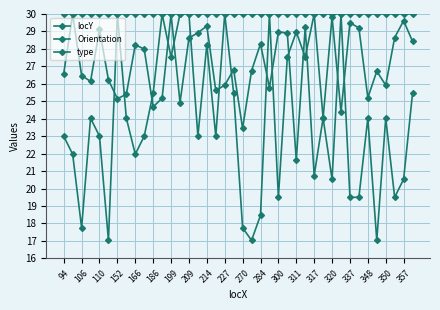

True or false: locY has more than 2 points higher than both neighbors.

True